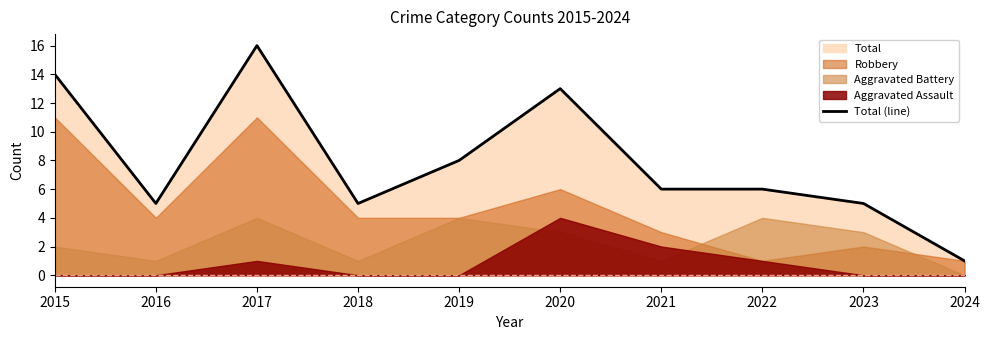

Where is the first local minimum?

2016